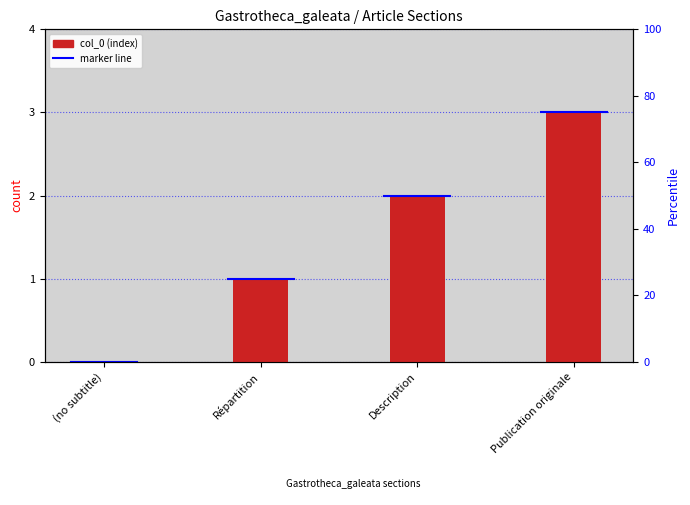

What is the difference between the values at Description and Publication originale?

1